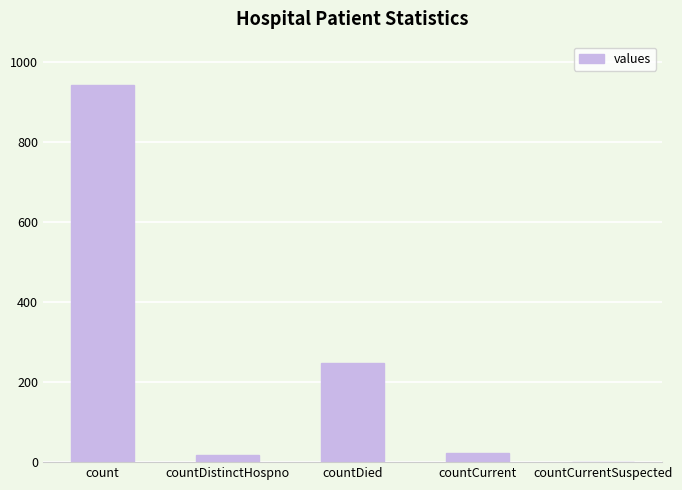

What is the average value?

246